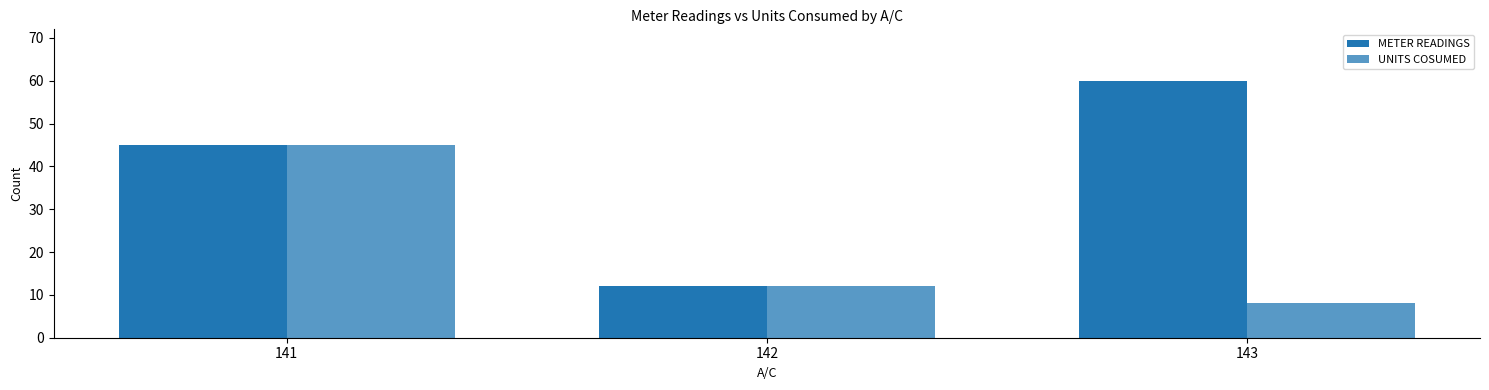

How many bars are there in each group?

2